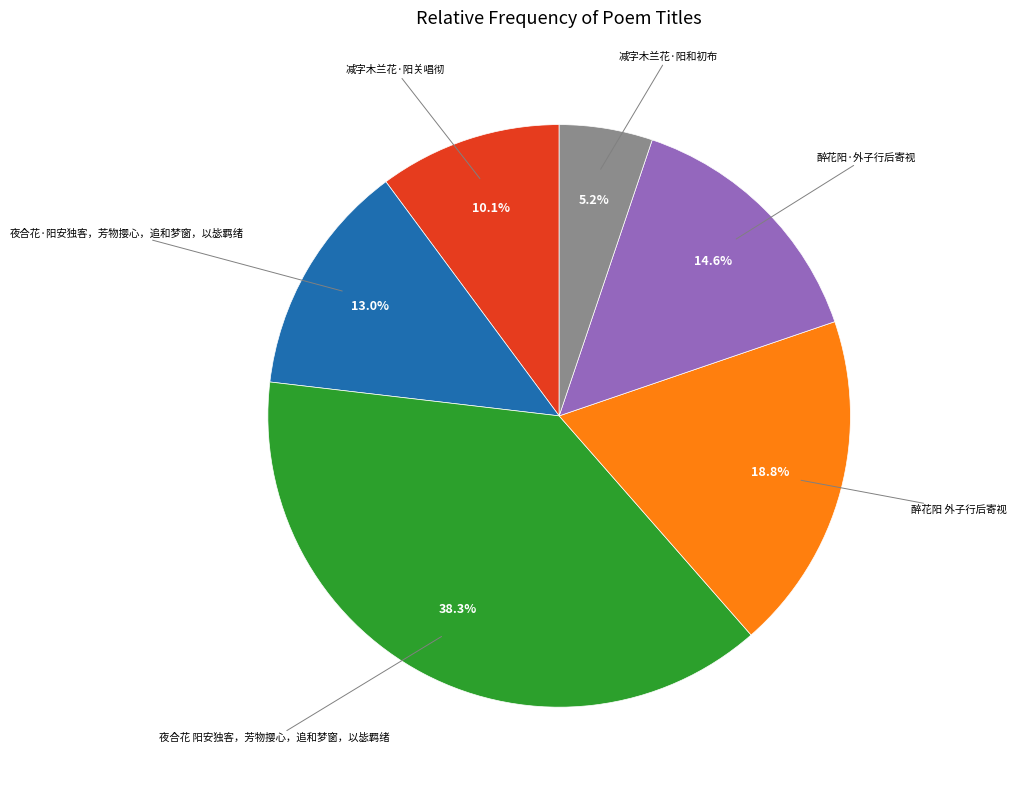

How many slices are in this pie chart?

6